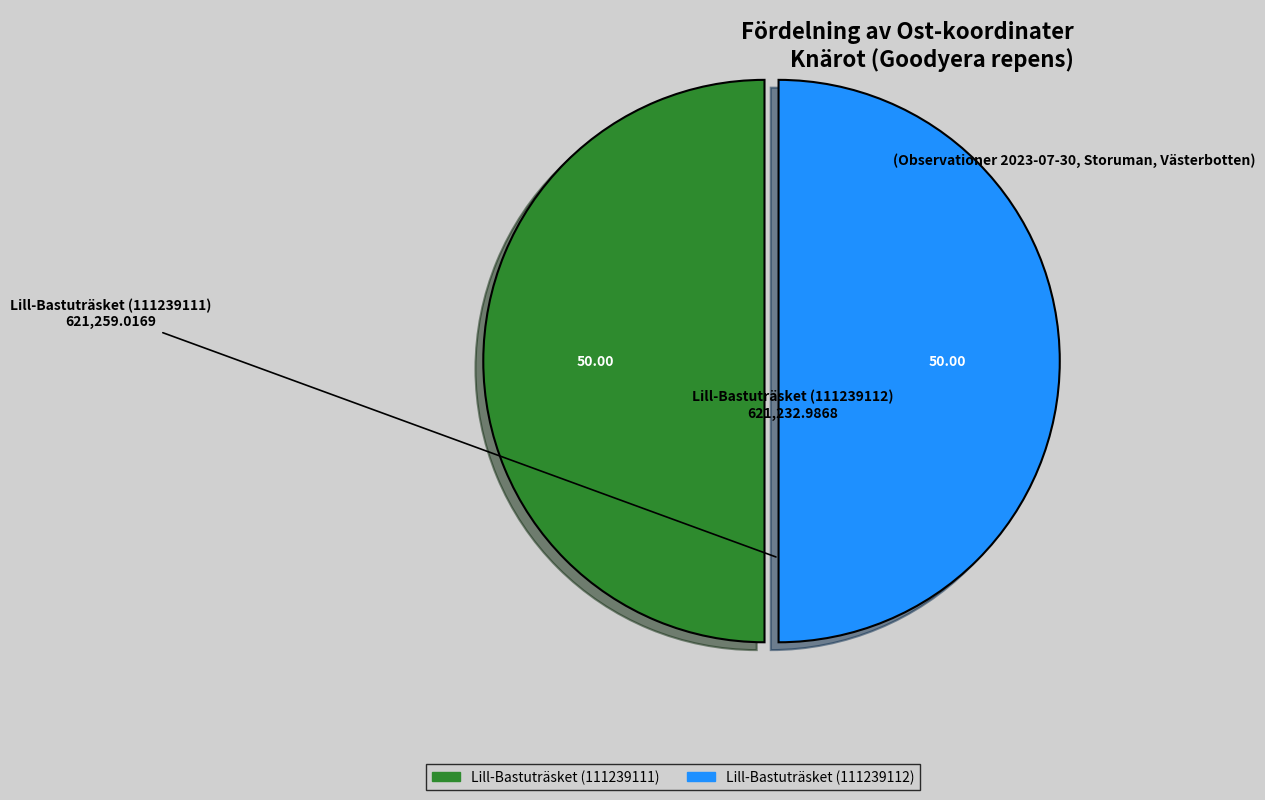

Is the sum of Lill-Bastuträsket (111239111) and Lill-Bastuträsket (111239112) greater than half?

Yes